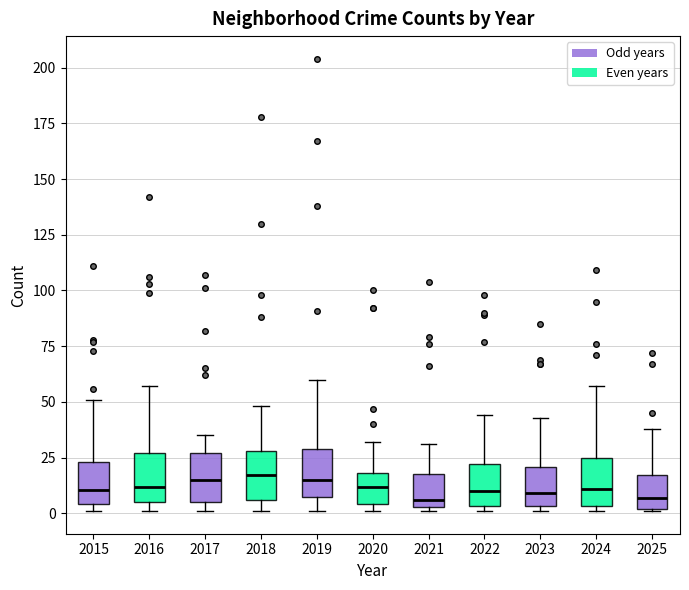

Where is the lower edge of the box at x = 2015 on the y-axis? The values are not printed on the chart, so give them approximately, as read against the axis.

5